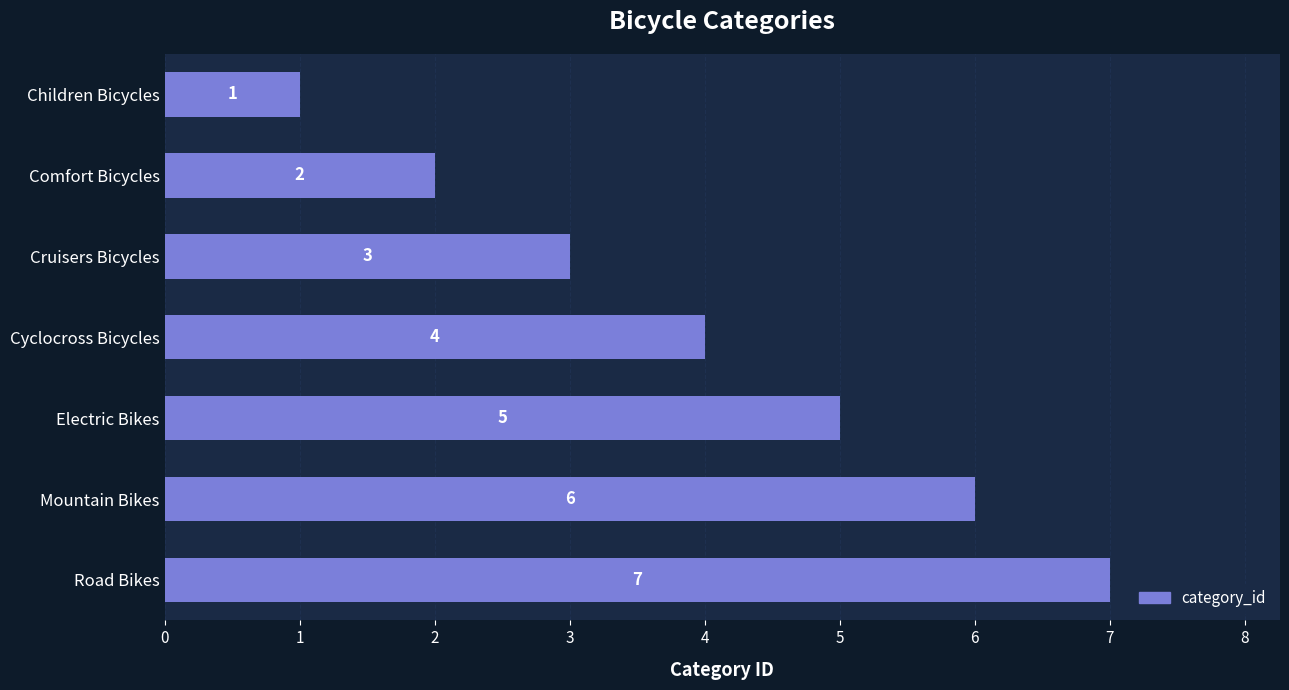

Are the bars horizontal?

Yes